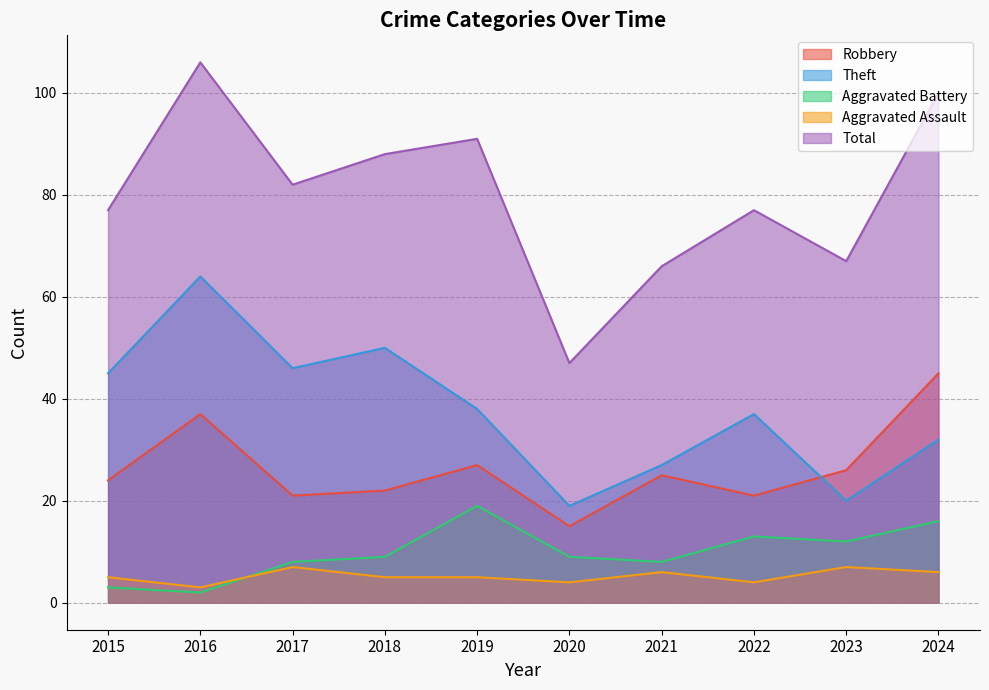

Which series has the largest range (max minus min)?

Total